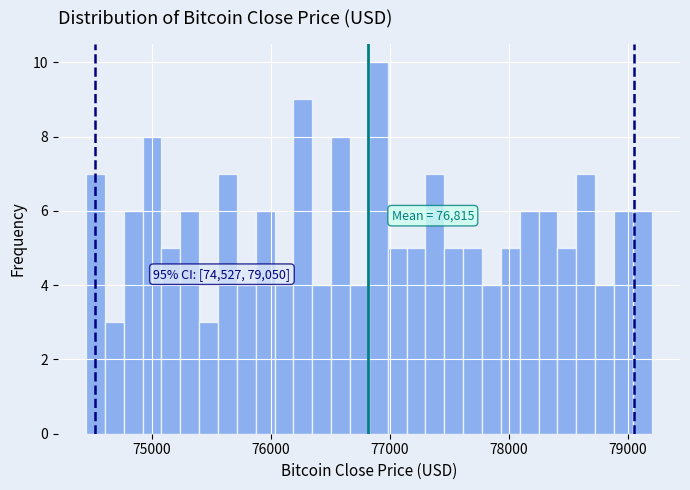

Read against the x-axis, roughly where is the centre of the tallest bar?

76900